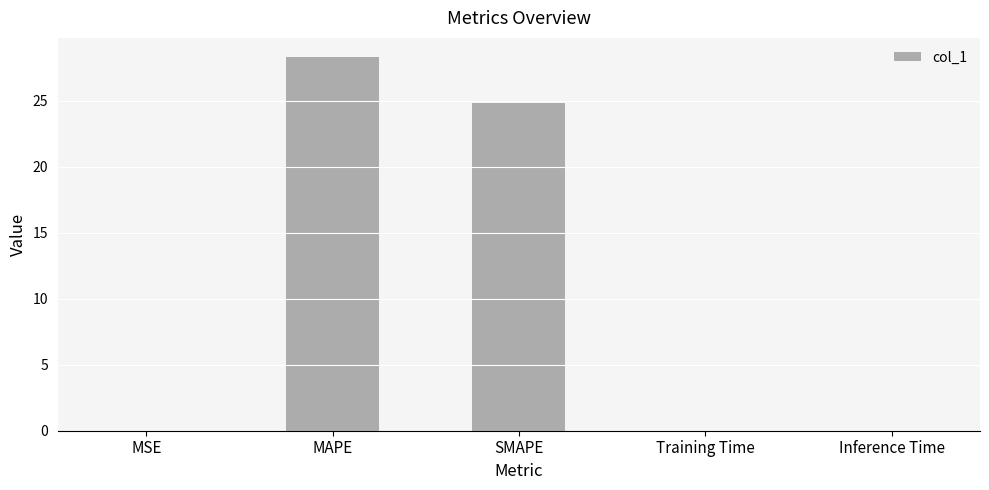

What is the sum of all values?

53.2